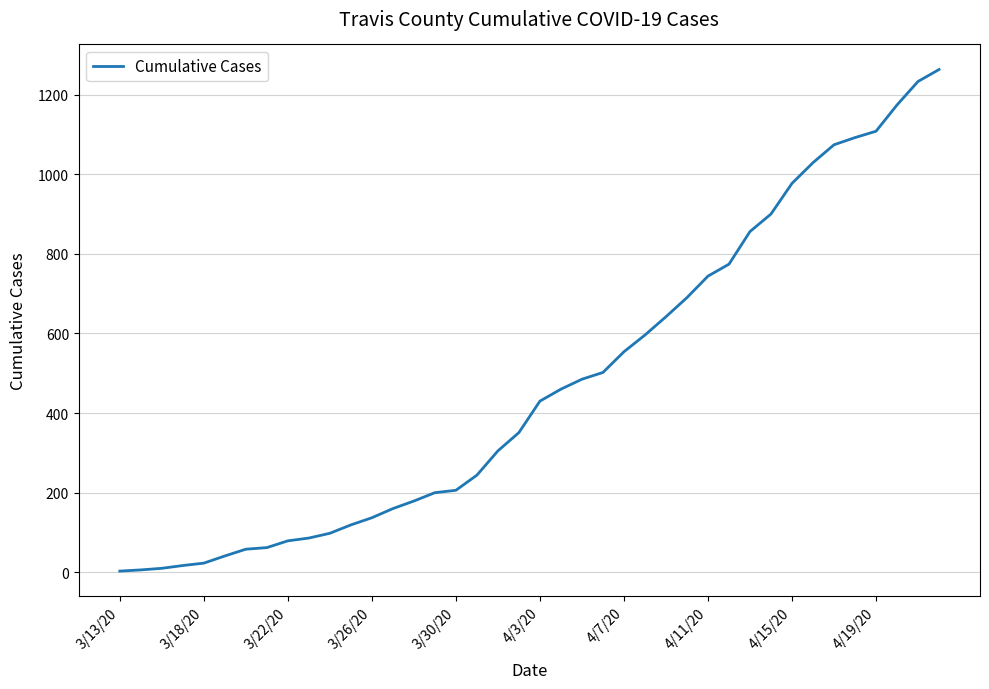

How many values are below 430?

20